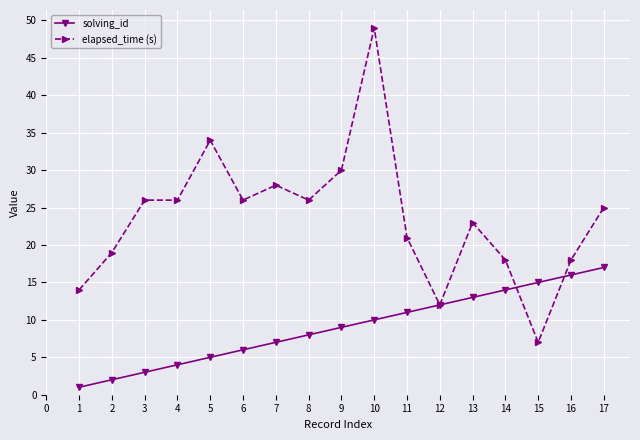

Where does the elapsed_time (s) series first go above 25?

3